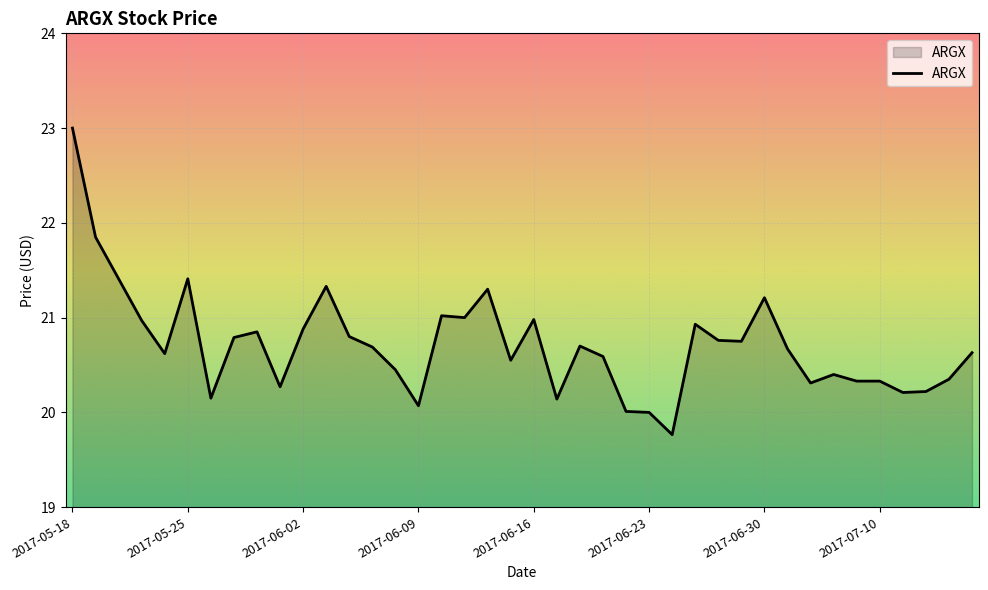

What is the minimum value shown in the chart?

19.8